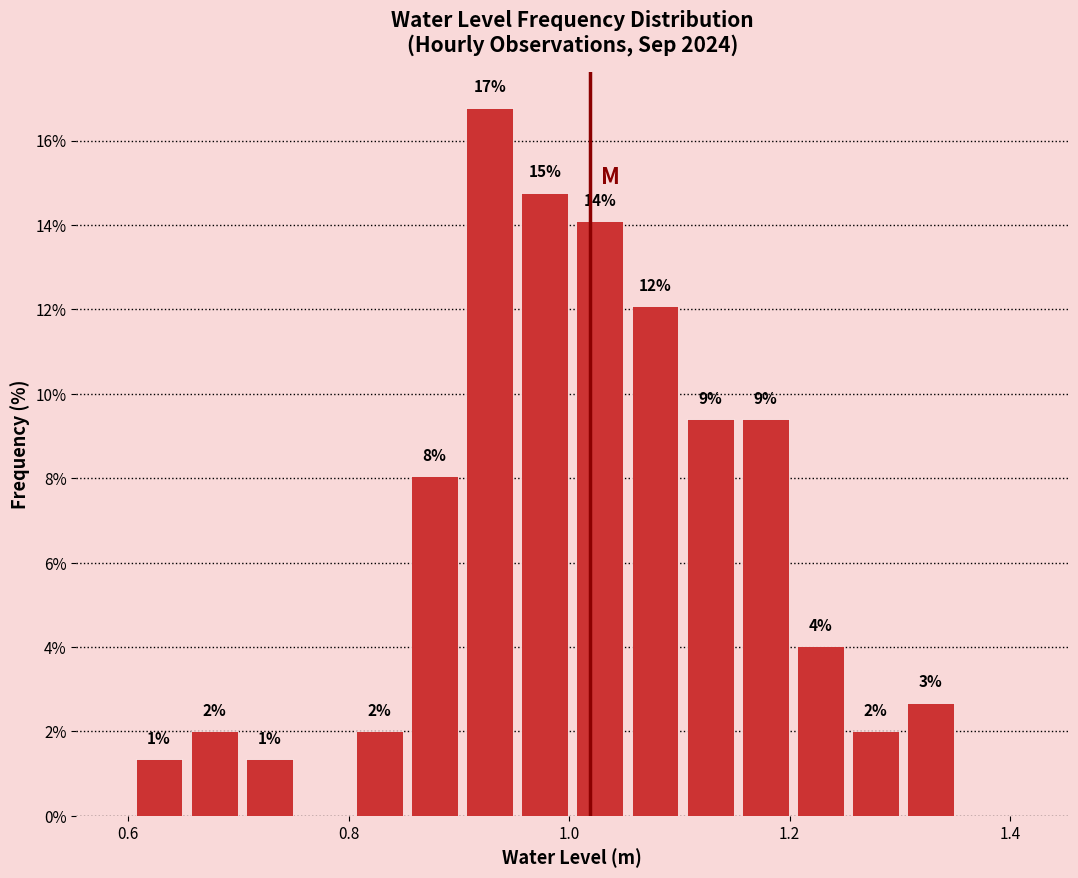

Read against the x-axis, roughly where is the centre of the tallest bar?

0.92